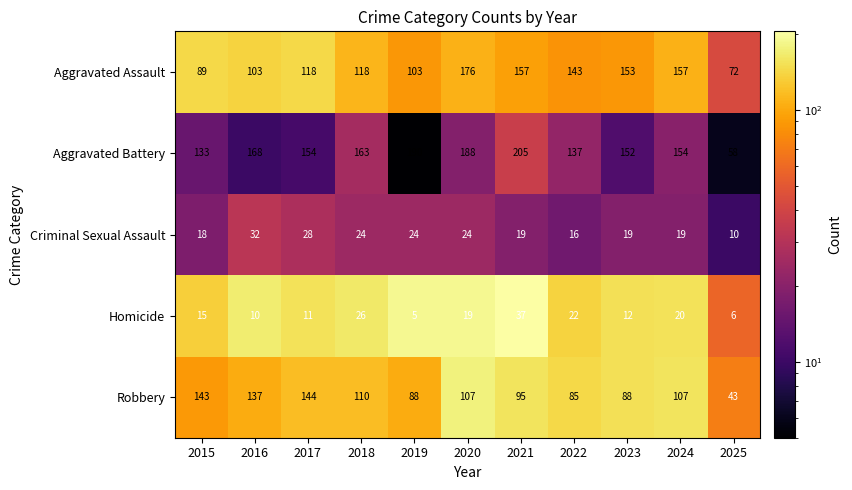

What is the approximate value of Criminal Sexual Assault at 2016, to the nearest 5?

30